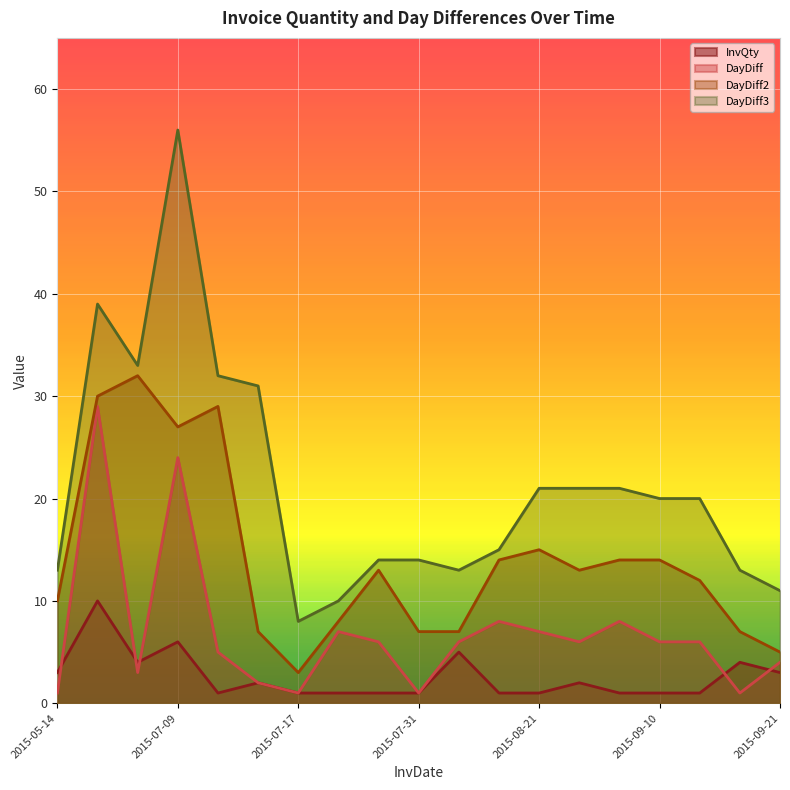

Between 2015-07-09 and 2015-09-21, which is larger?

2015-07-09